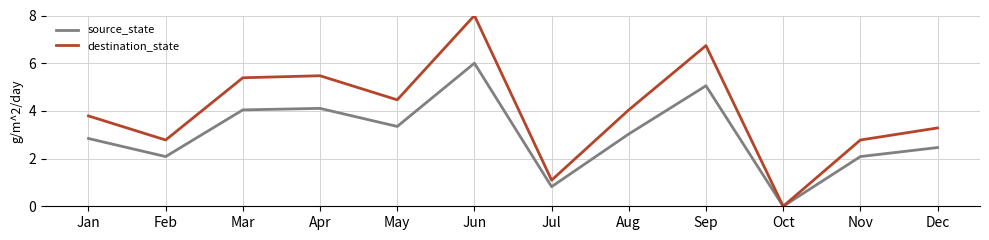

True or false: source_state has a value of 0.8 at Jul.

True